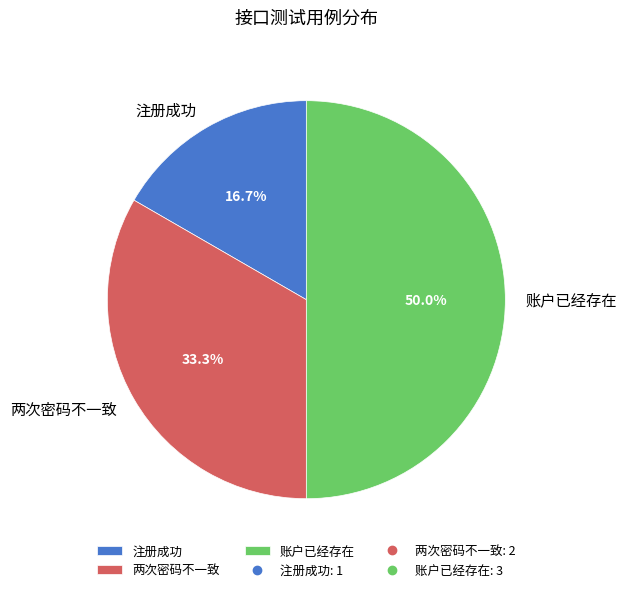

Combined, what portion of the pie is 两次密码不一致 and 注册成功?

50.0%